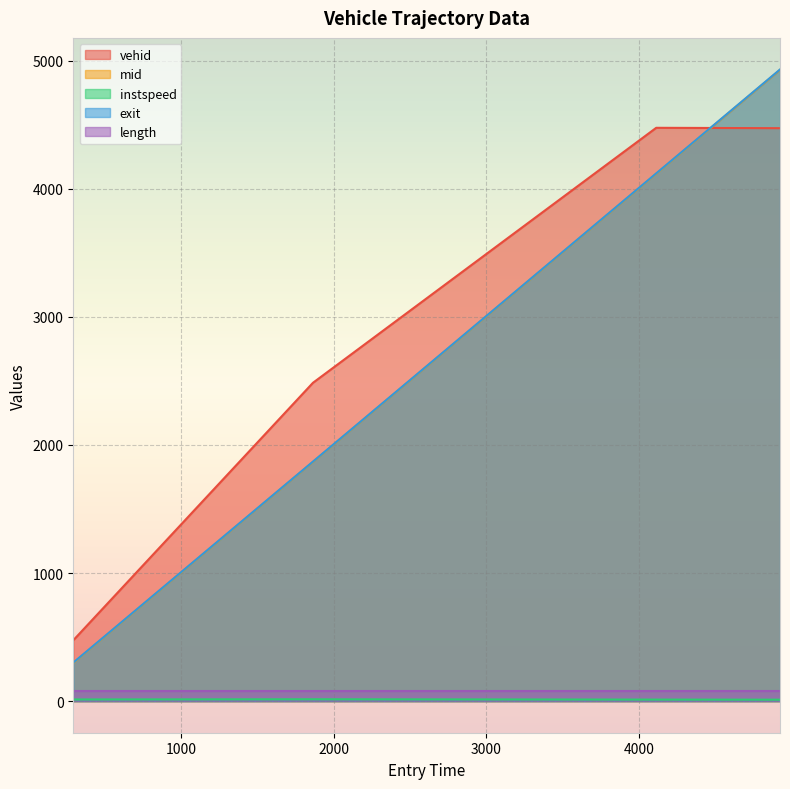

The instspeed series shows 16.6 at 4924.217594521792. True or false?

False